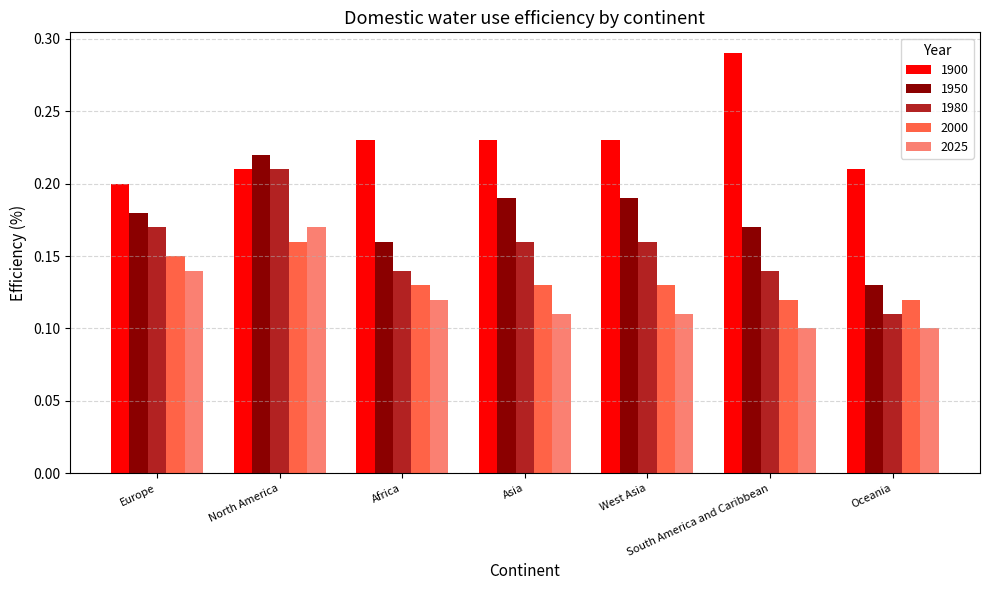

What are all the series names shown in the legend?

1900, 1950, 1980, 2000, 2025